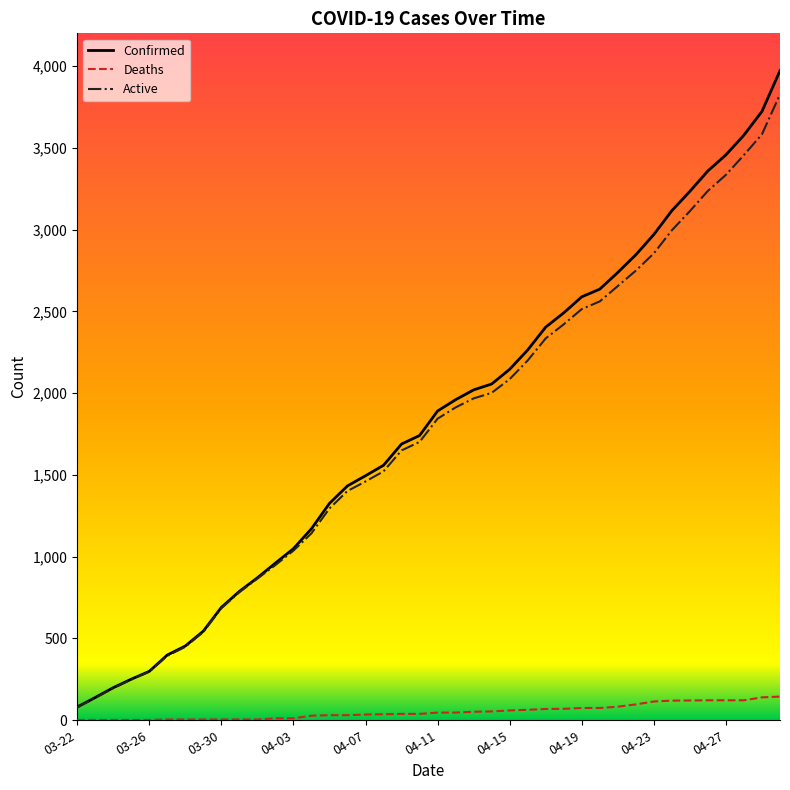

Which series has the widest spread of values?

Confirmed